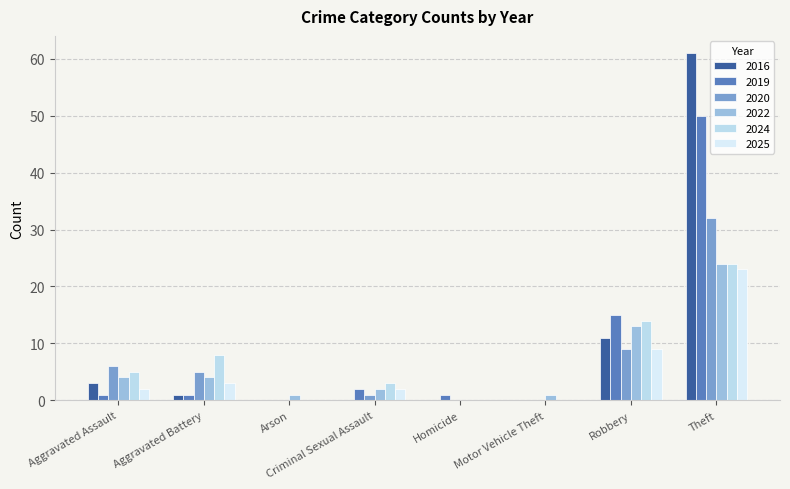

Rank the series at Motor Vehicle Theft from lowest to highest value.

2019, 2020, 2024, 2025, 2016, 2022